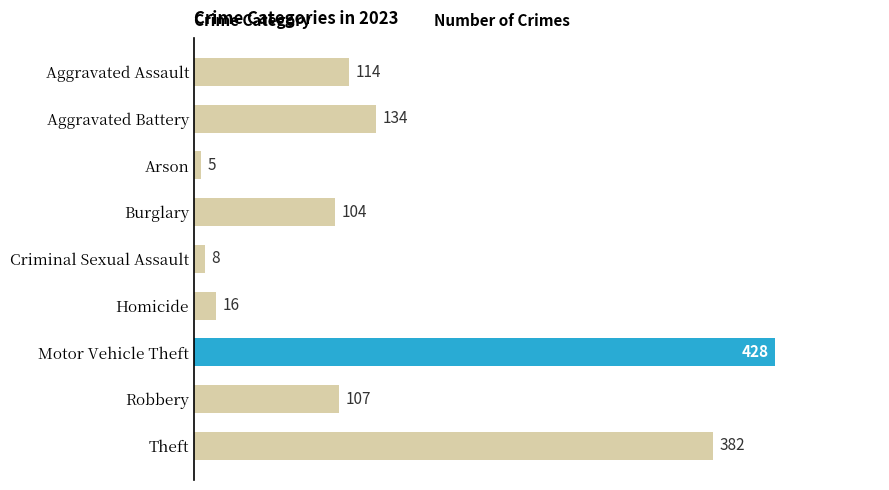

Which label corresponds to the smallest value in the chart?

Arson